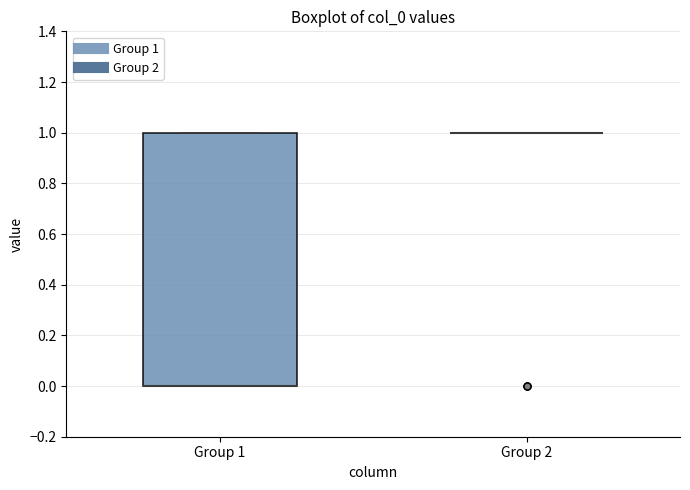

Comparing the boxes themselves (not the whiskers), which one is the tallest?

Group 1